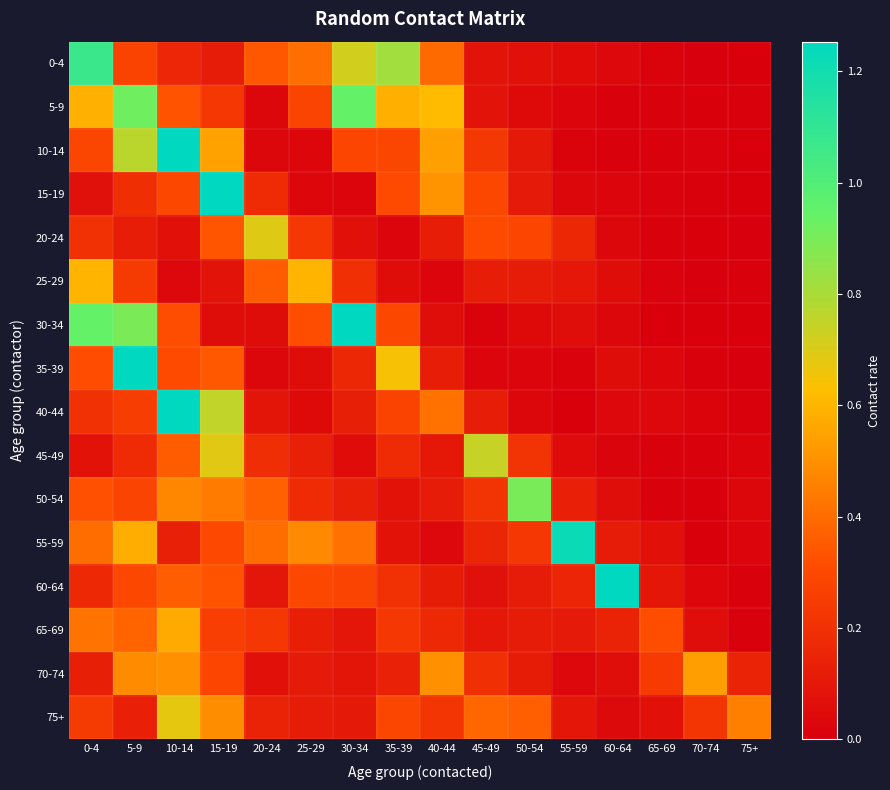

Between 40-44 and 75+, which is larger?

40-44